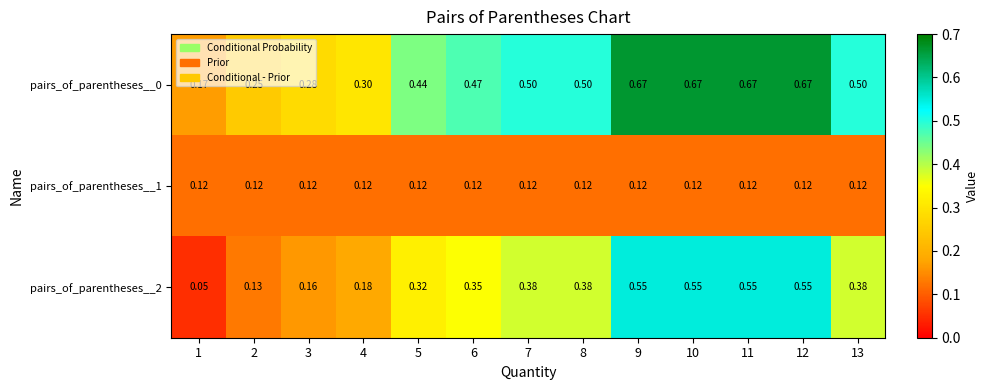

Is the value of pairs_of_parentheses__2 at 6 greater than the value of pairs_of_parentheses__0 at 11?

No